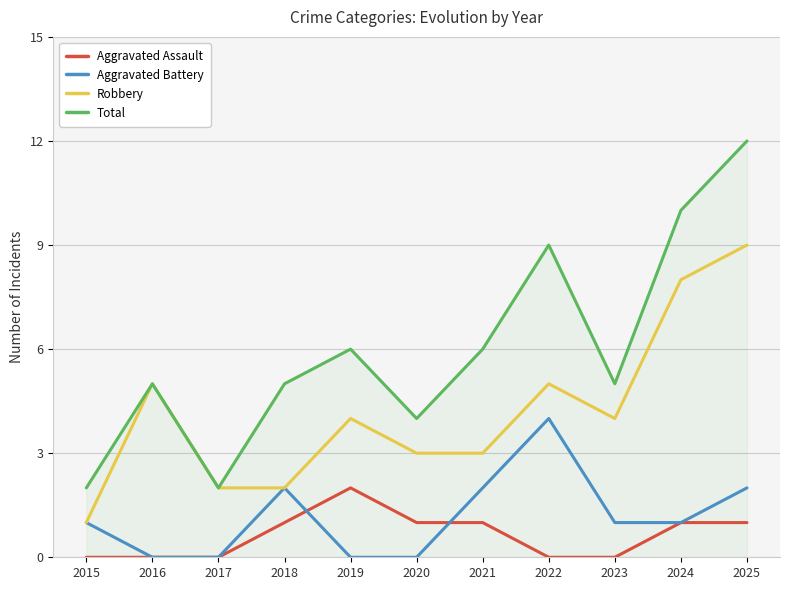

The Aggravated Battery series shows 2 at 2015. True or false?

False